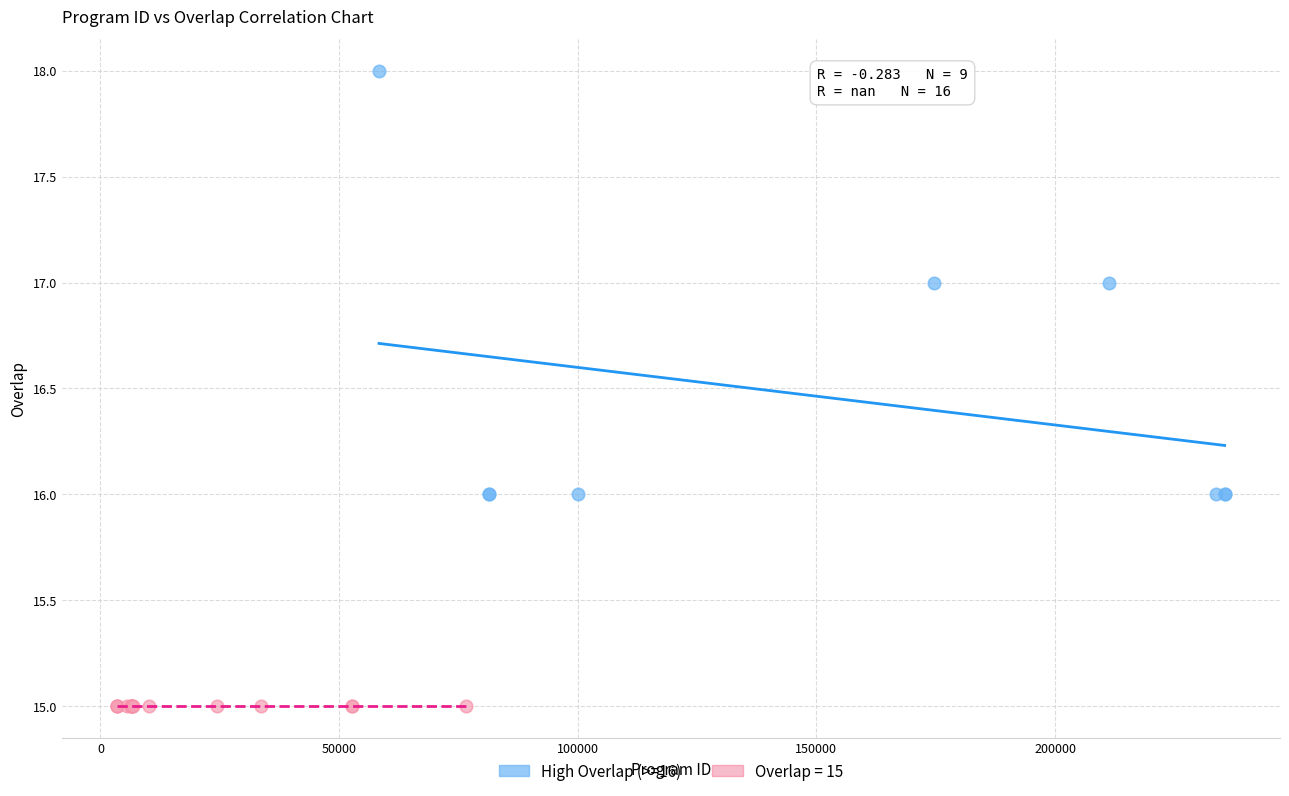

Which series reaches the maximum Y coordinate?

High Overlap (>=16)